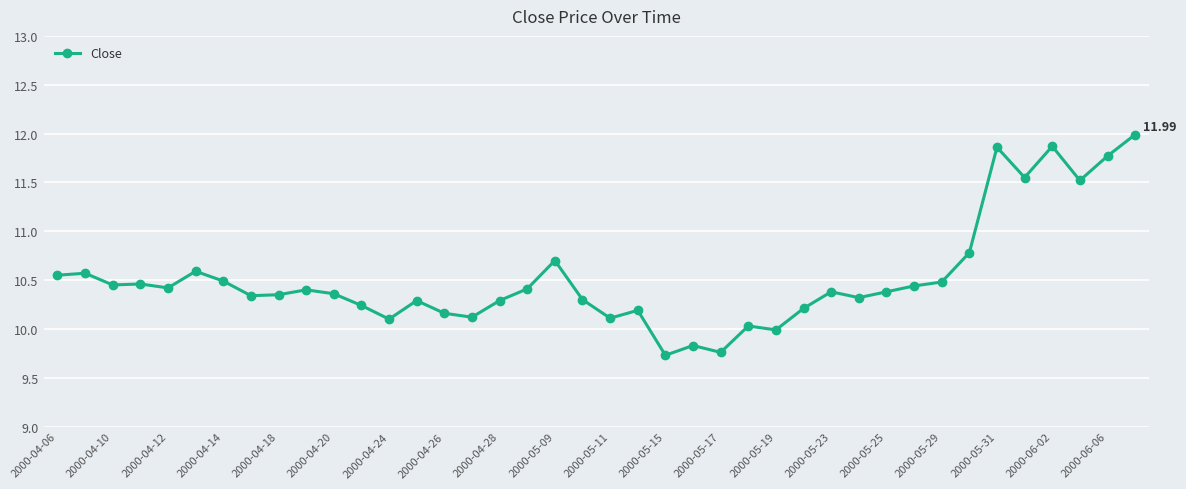

How many distinct data groups are displayed?

1